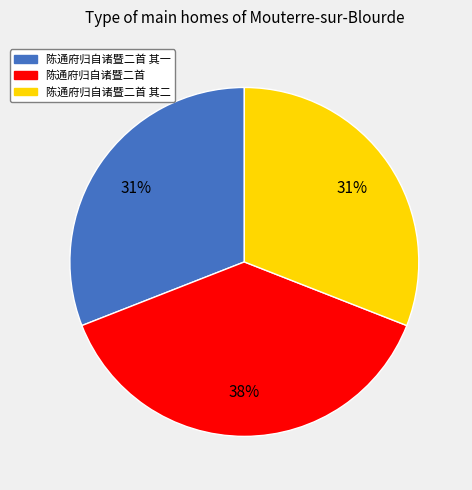

Does any single category account for the majority?

No